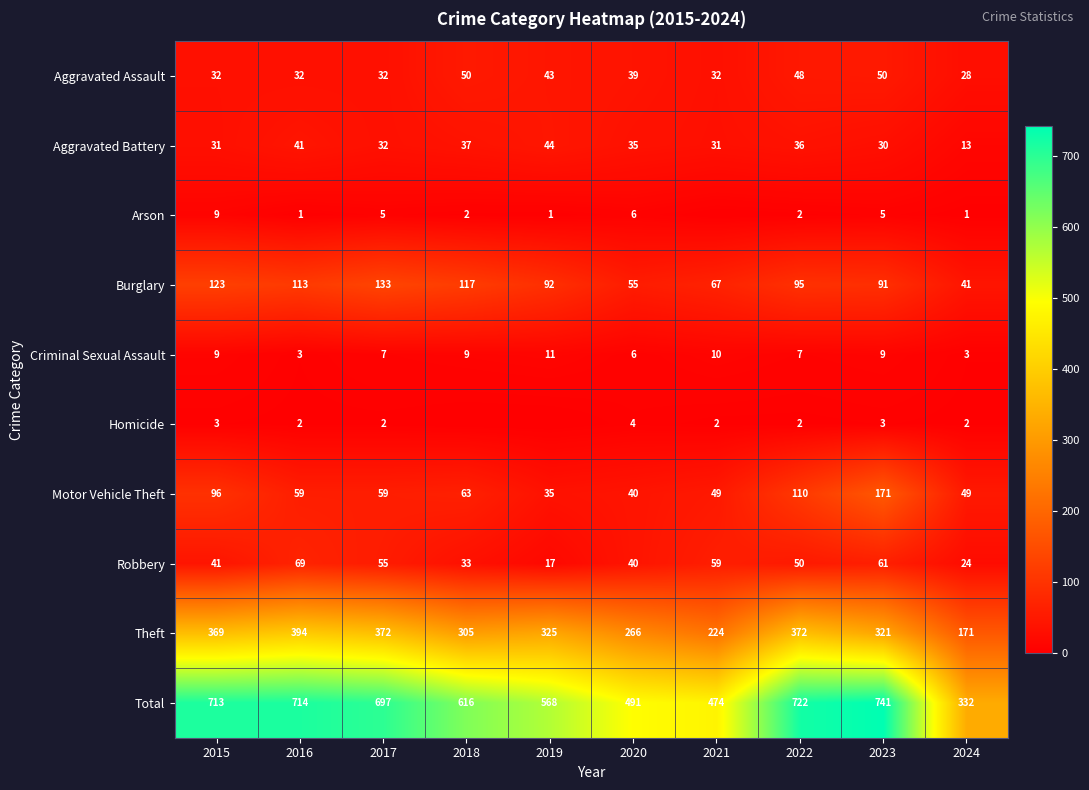

What is the difference between the highest and lowest values at 2023?

738